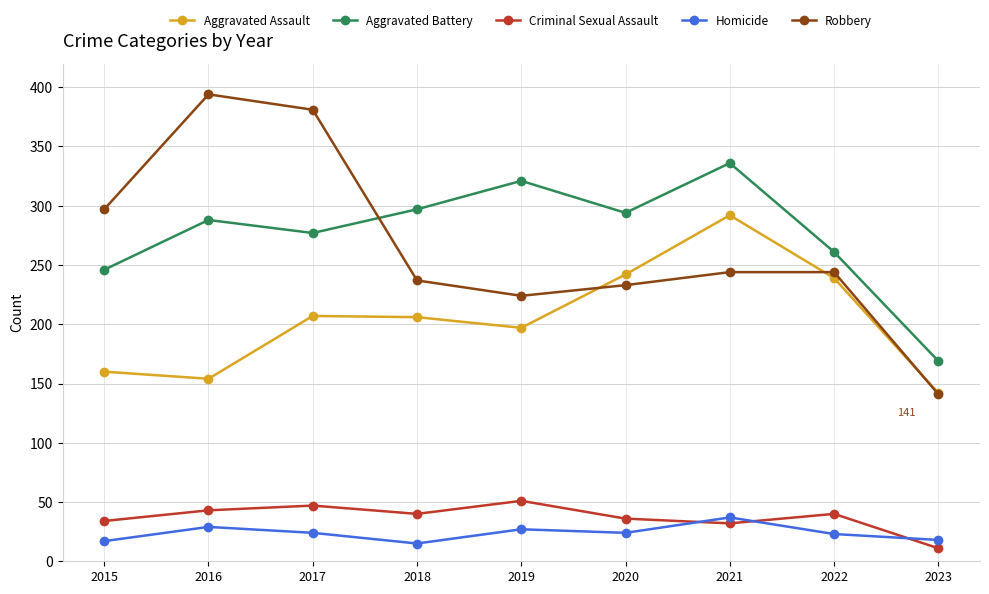

What is the sum of the Homicide values at 2022 and 2017?

47